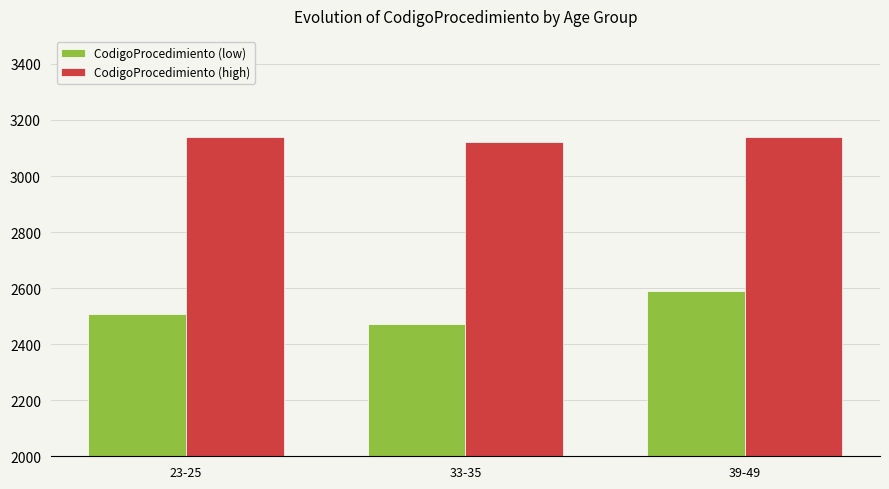

Which category has the lowest value in the CodigoProcedimiento (high) series?

33-35